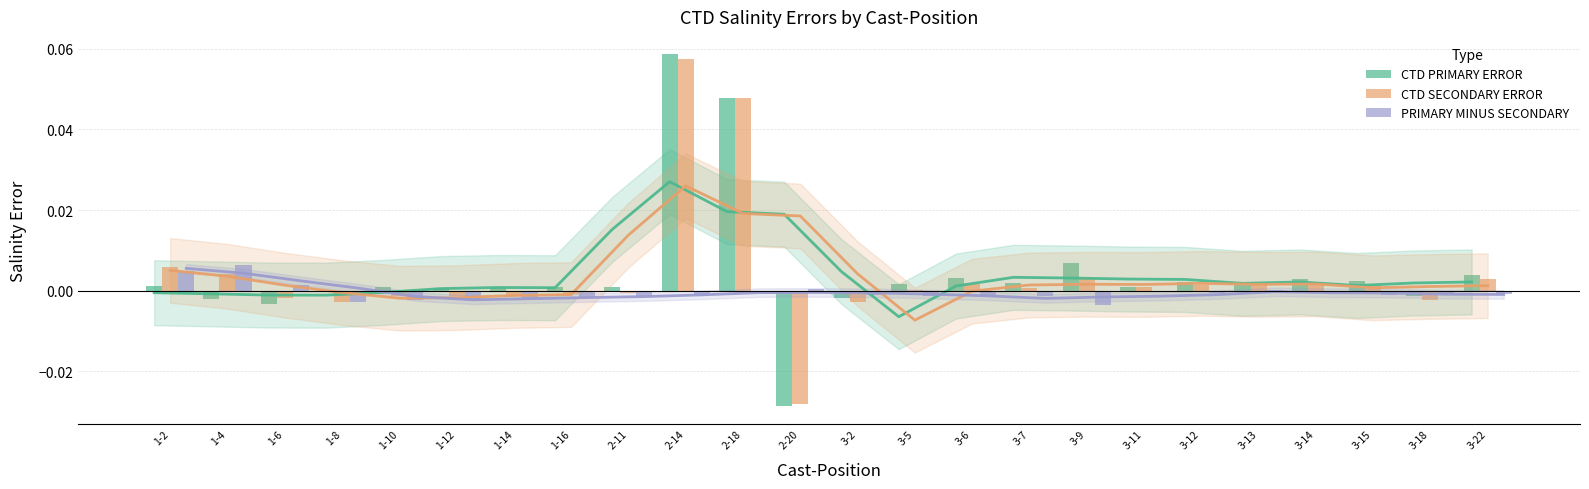

Reading left to right, extract all data points from this chart.

CTD PRIMARY ERROR: 0.0	-0.0	-0.0	-0.0	0.0	0.0	0.0	0.0	0.0	0.1	0.0	-0.0	-0.0	0.0	0.0	0.0	0.0	0.0	0.0	0.0	0.0	0.0	-0.0	0.0
CTD SECONDARY ERROR: 0.0	0.0	-0.0	-0.0	-0.0	-0.0	-0.0	-0.0	-0.0	0.1	0.0	-0.0	-0.0	0.0	0.0	0.0	0.0	0.0	0.0	0.0	0.0	0.0	-0.0	0.0
PRIMARY MINUS SECONDARY: 0.0	0.0	0.0	-0.0	-0.0	-0.0	-0.0	-0.0	-0.0	-0.0	-0.0	0.0	-0.0	-0.0	-0.0	-0.0	-0.0	0.0	-0.0	0.0	-0.0	-0.0	-0.0	-0.0